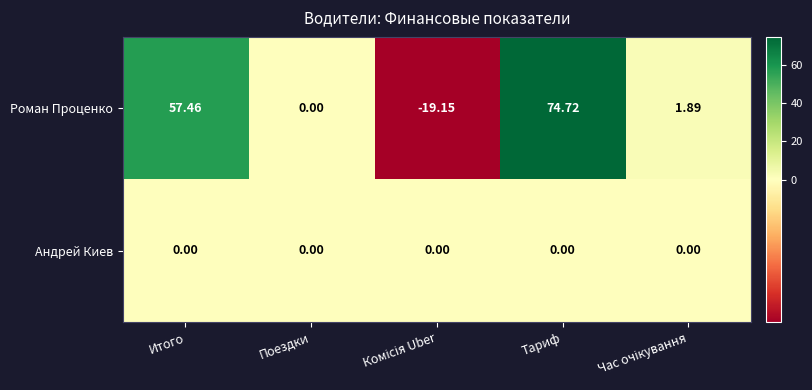

List the series in order of their peak value, lowest first.

Андрей Киев, Роман Проценко